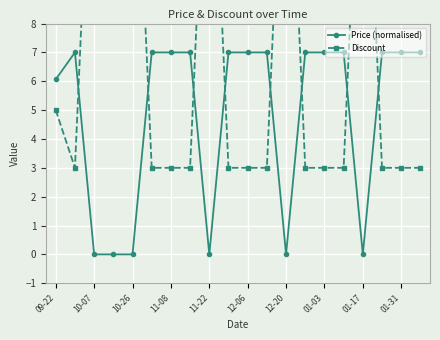

List the series in order of their peak value, lowest first.

Price (normalised), Discount